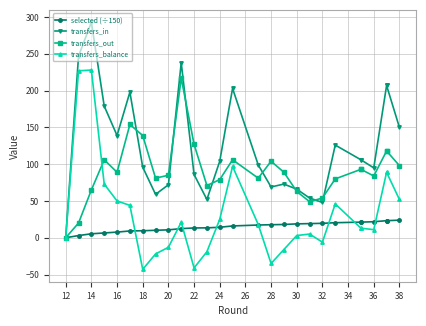

Is it true that selected (÷150) equals 9.2 at 20?

True